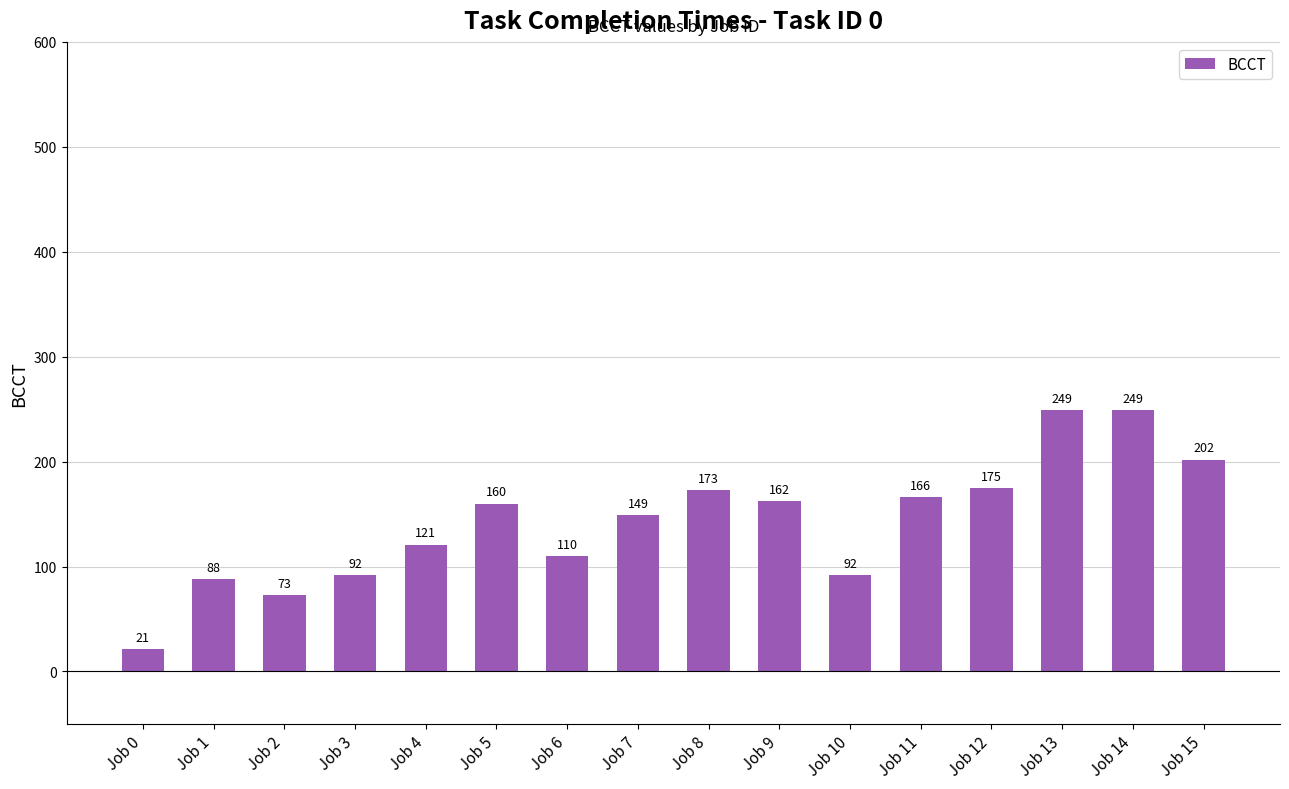

Which label corresponds to the smallest value in the chart?

Job 0